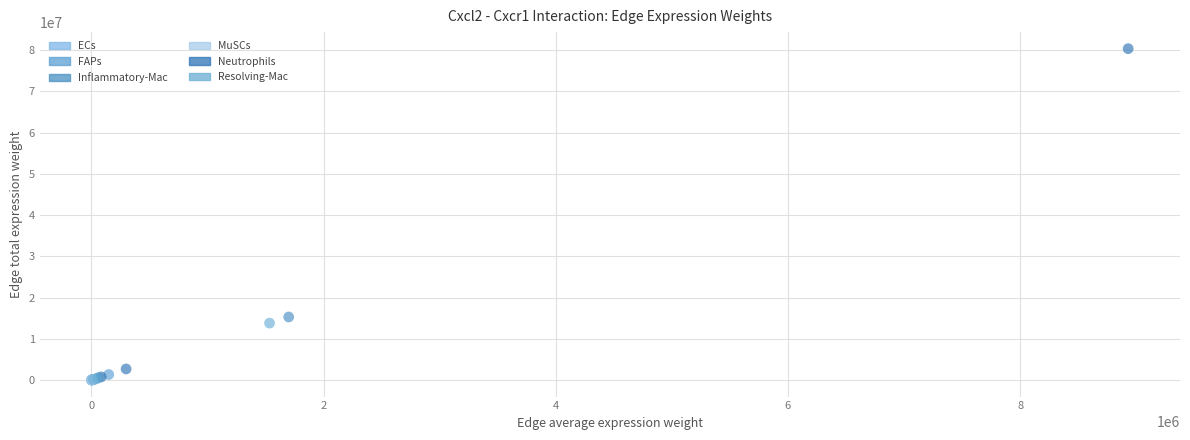

Which series reaches the maximum Y coordinate?

Neutrophils